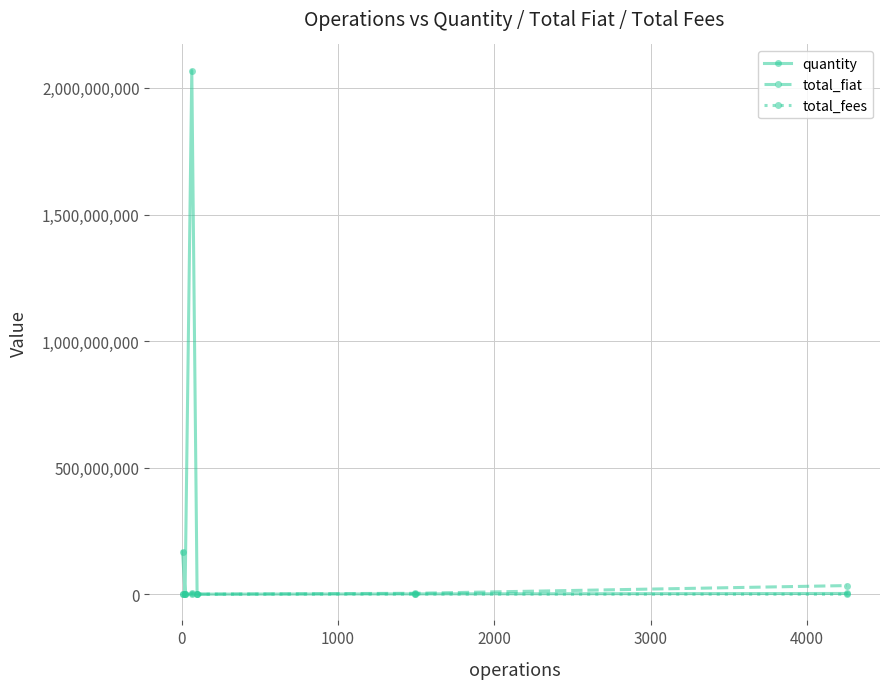

What is the average value of the total_fees series?

876913.8